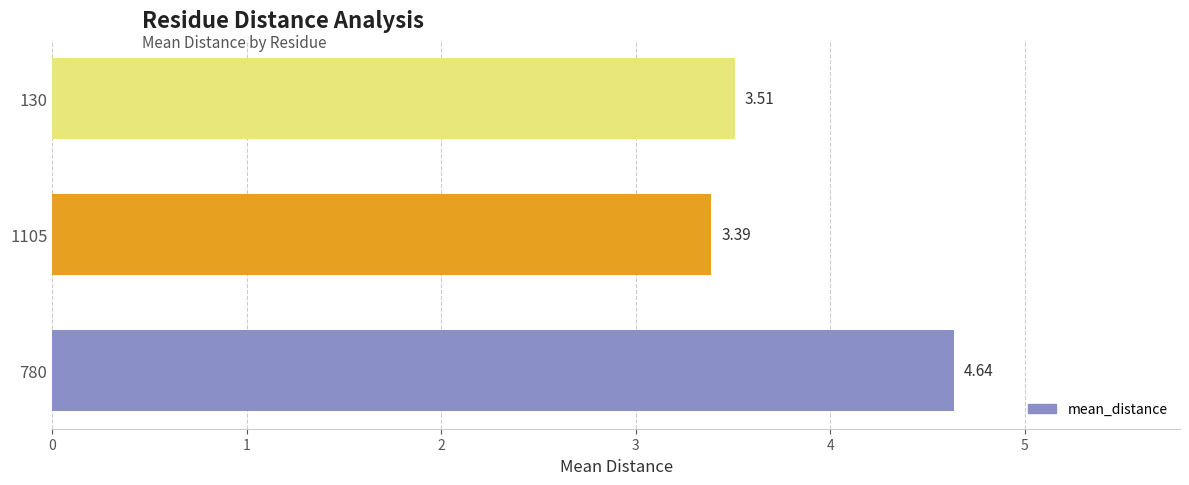

How many bars are there in total?

3